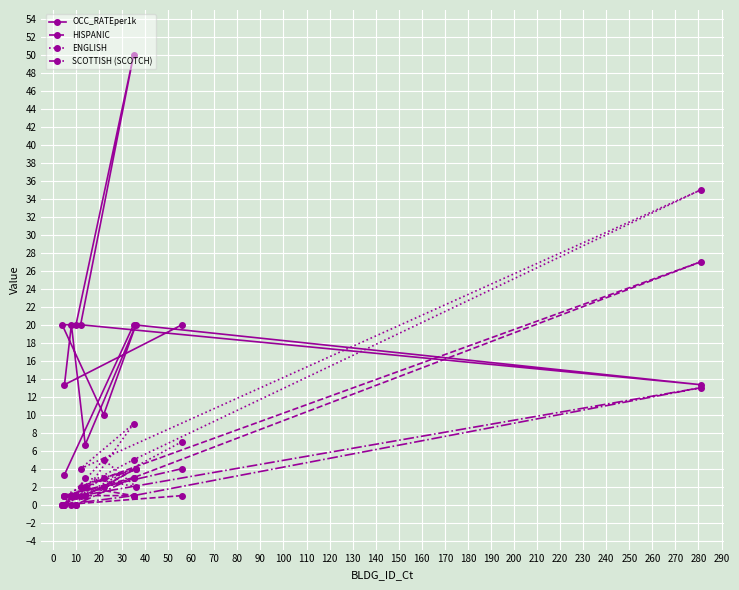

What is the label of the 5th point from the left?

30